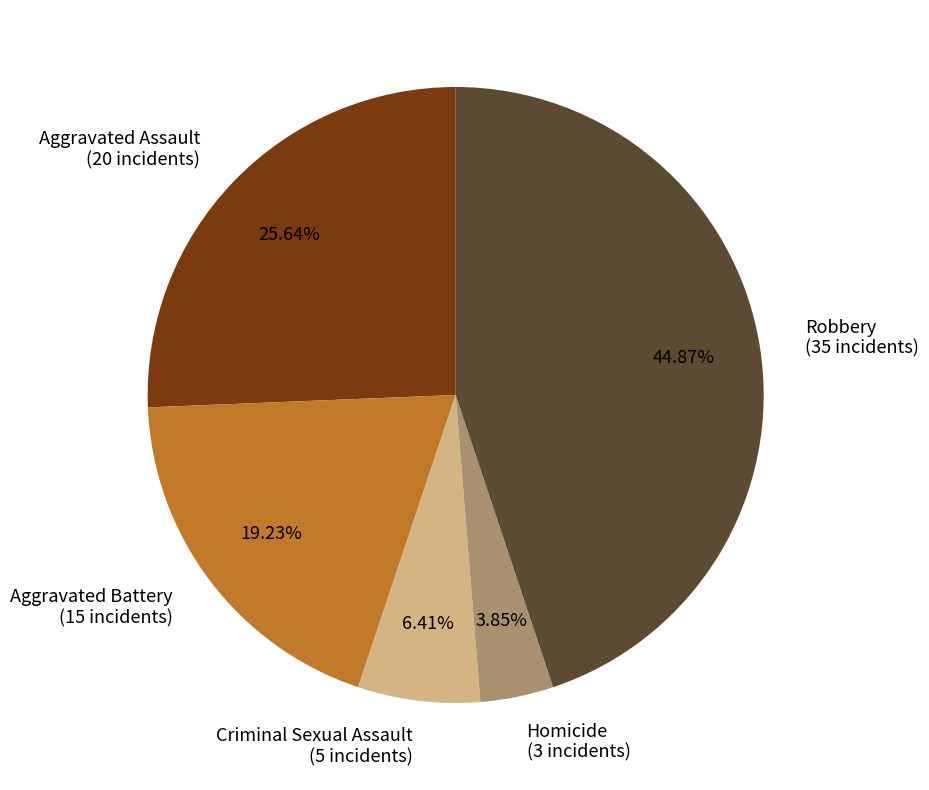

What percentage do Robbery and Criminal Sexual Assault together represent?

51.3%